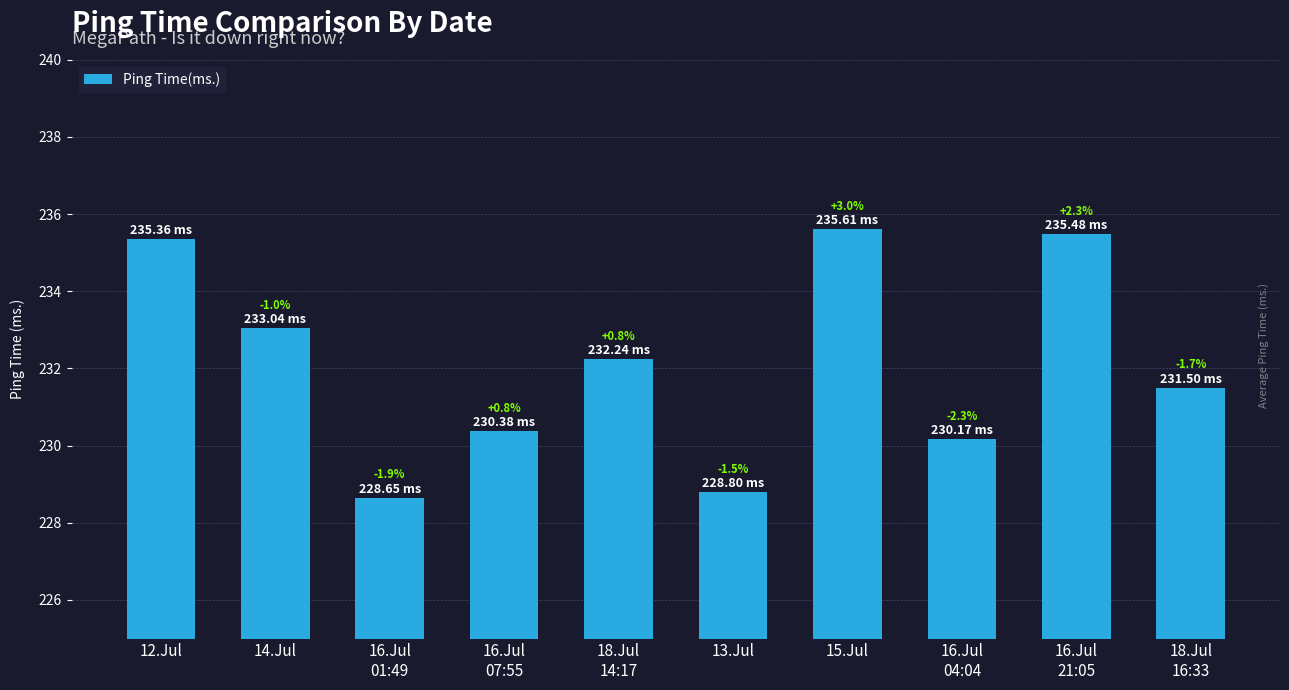

How many bars are there in total?

10